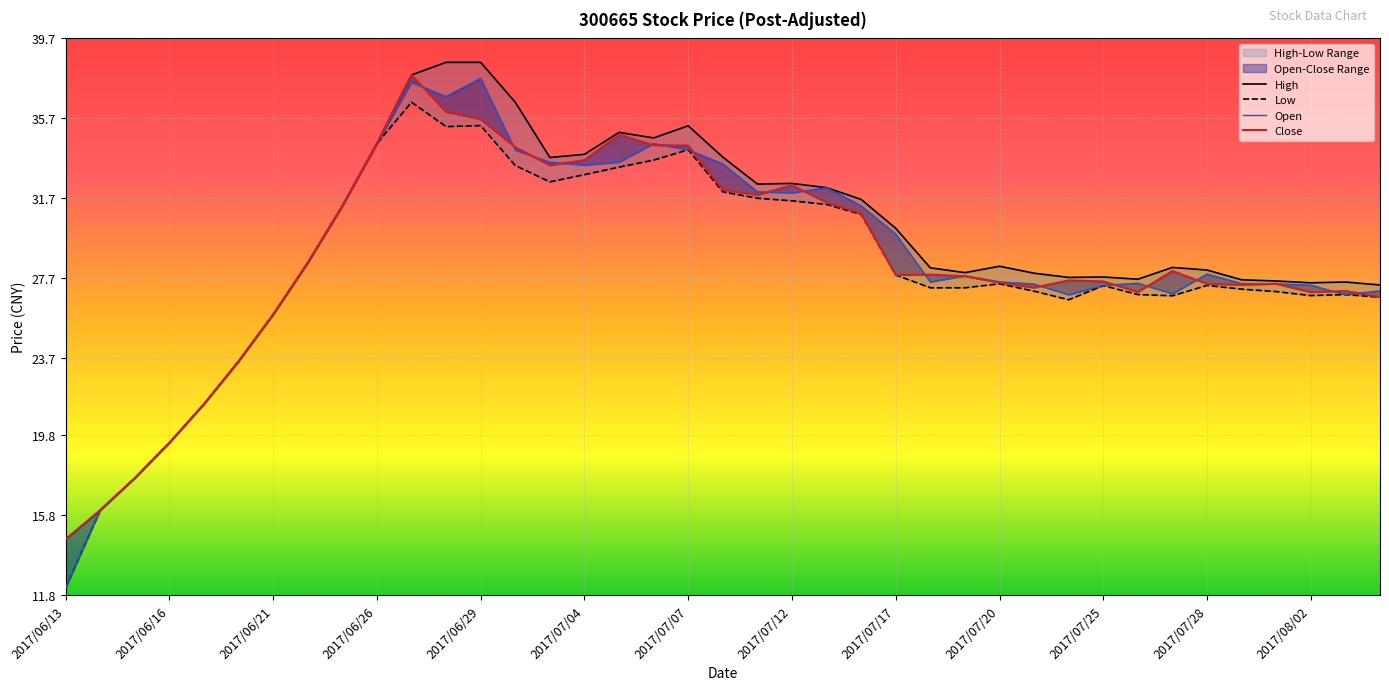

What is the difference between the Low values at 29 and 2017/06/13?

14.4